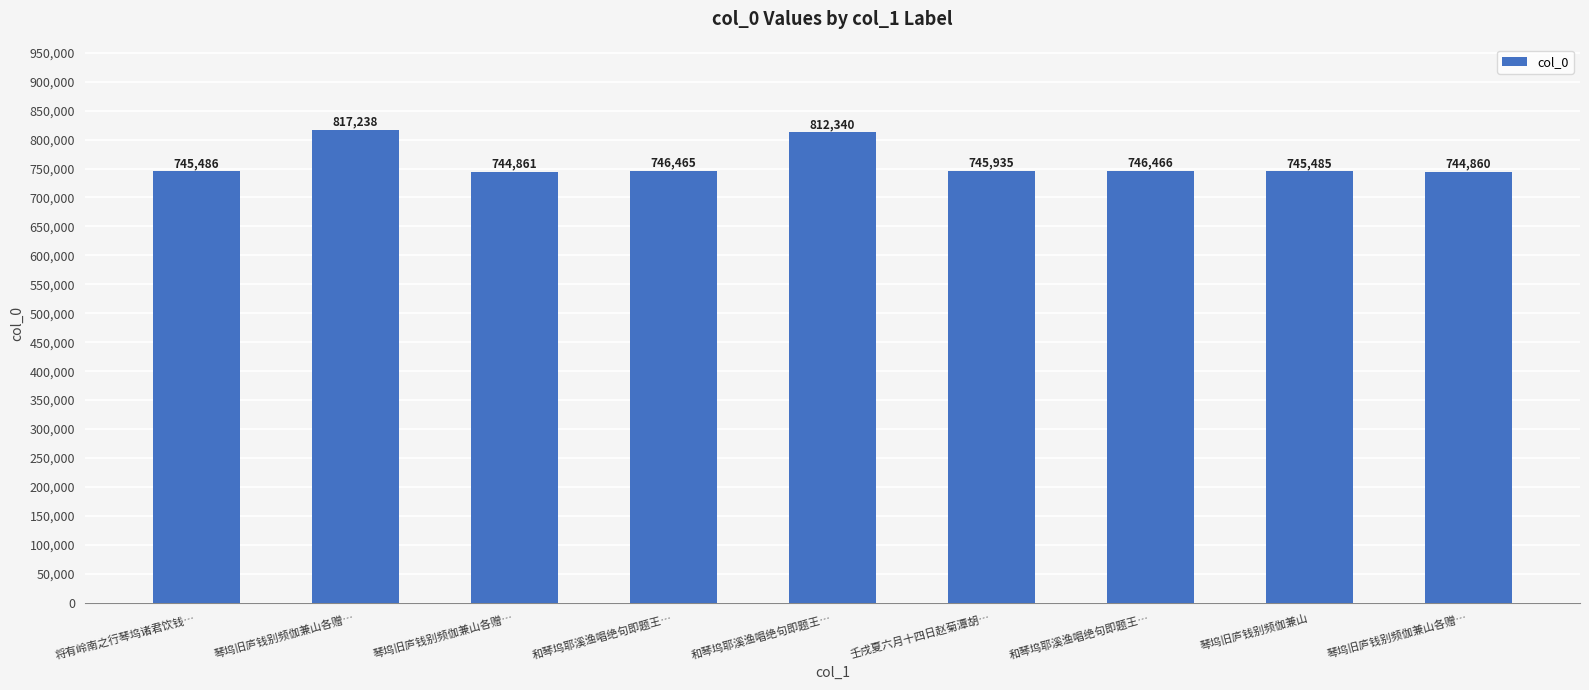

Count the number of categories in the chart.

9